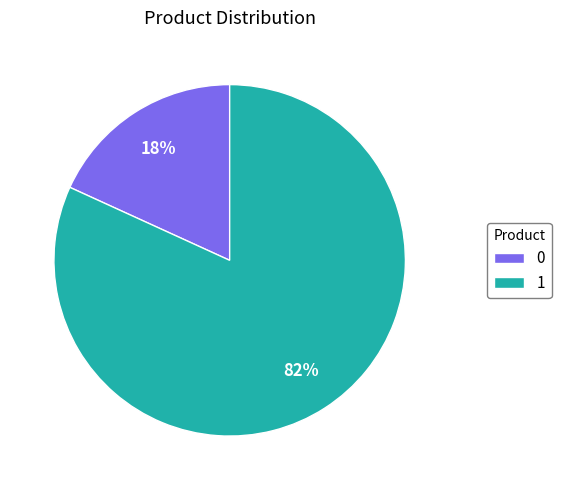

To the nearest percent, what percentage of the pie is 0?

18%